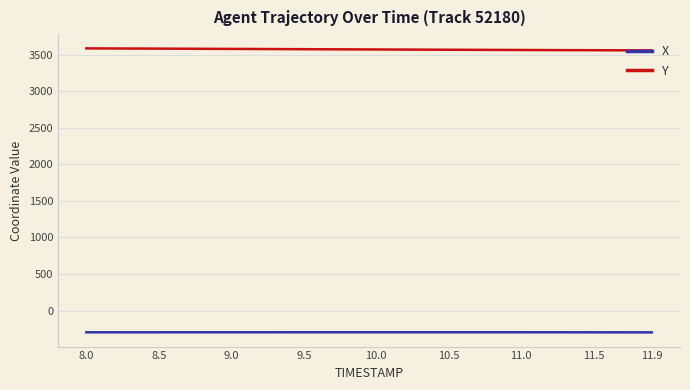

What is the minimum value shown in the chart?

-297.6